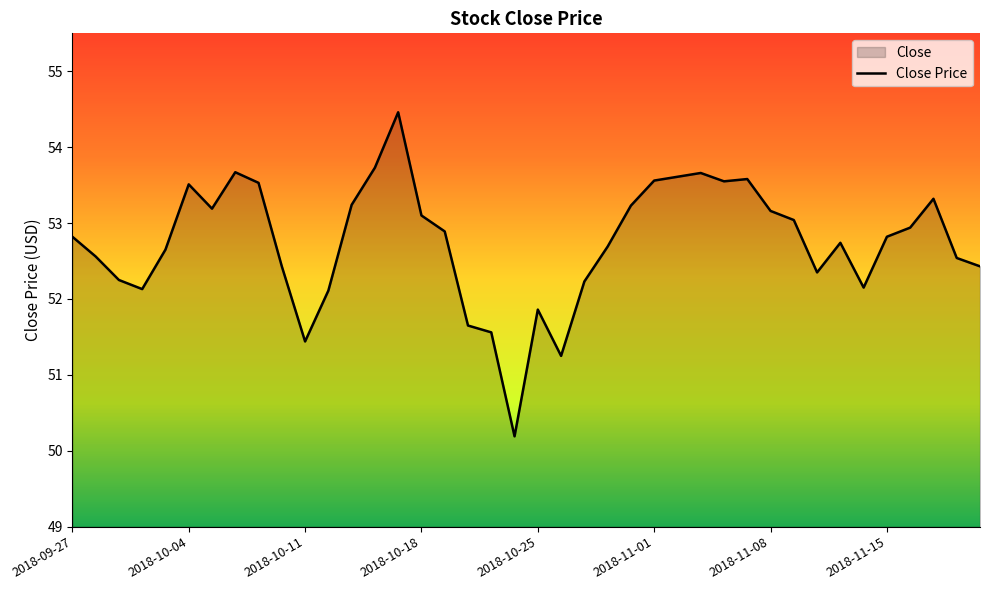

How many lines are shown in the chart?

1